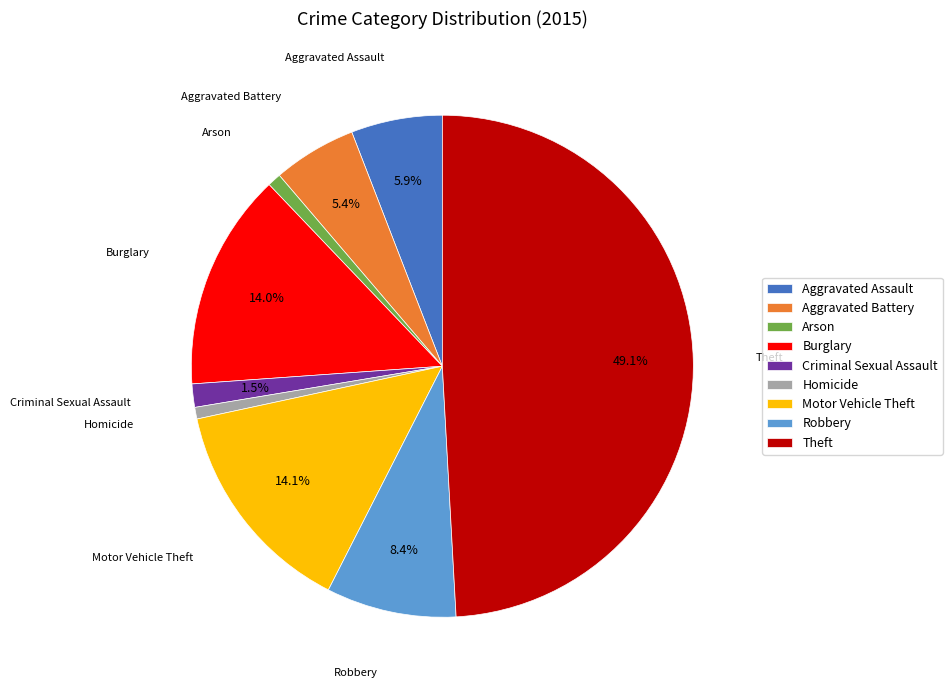

Is it true that Homicide is 1% of the pie?

True